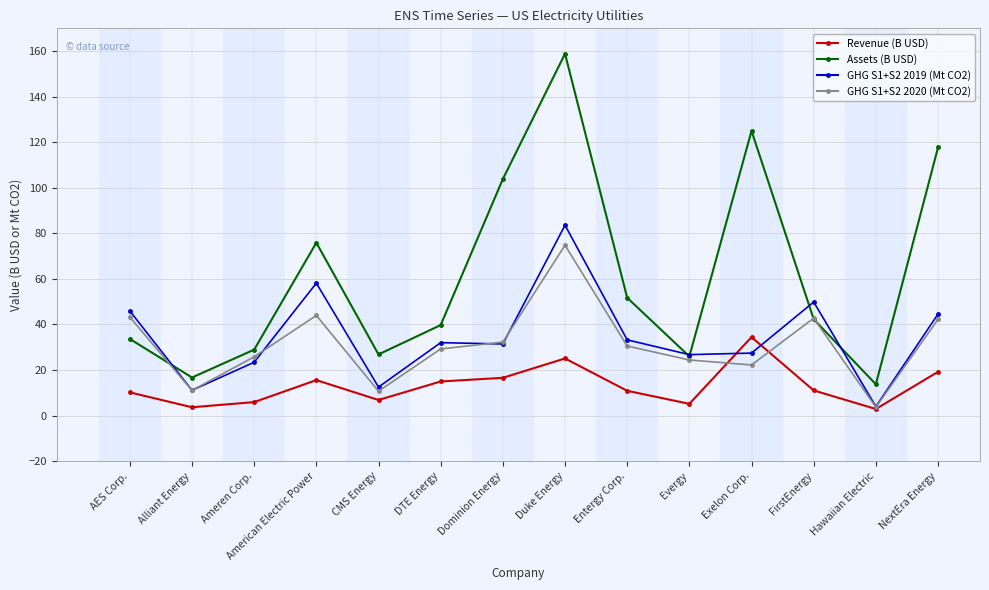

What is the difference between the highest and lowest values at Alliant Energy?

13.1